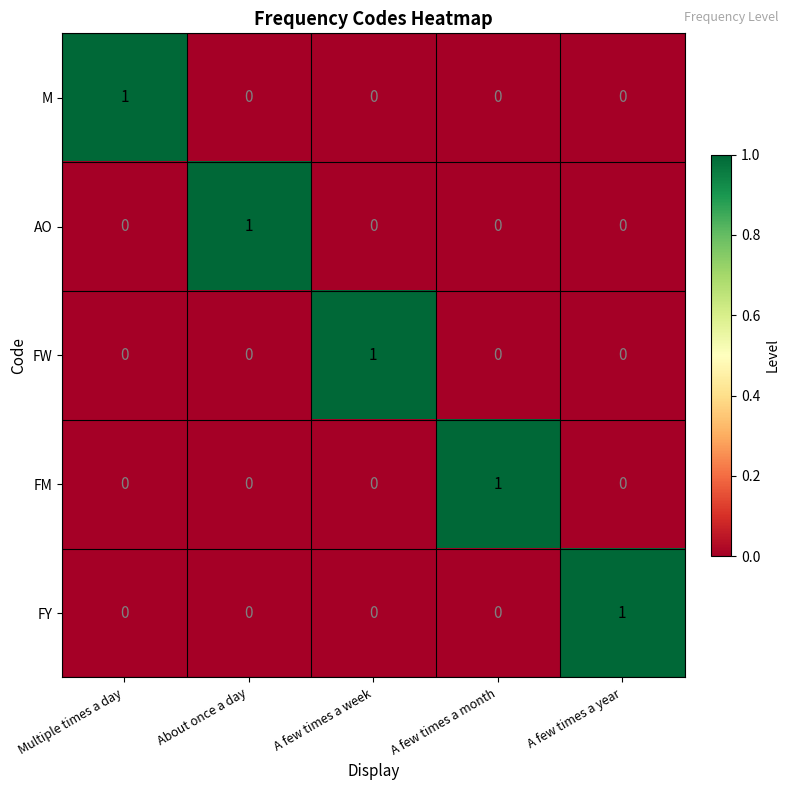

Is the value of FW at A few times a week greater than the value of FM at A few times a week?

Yes